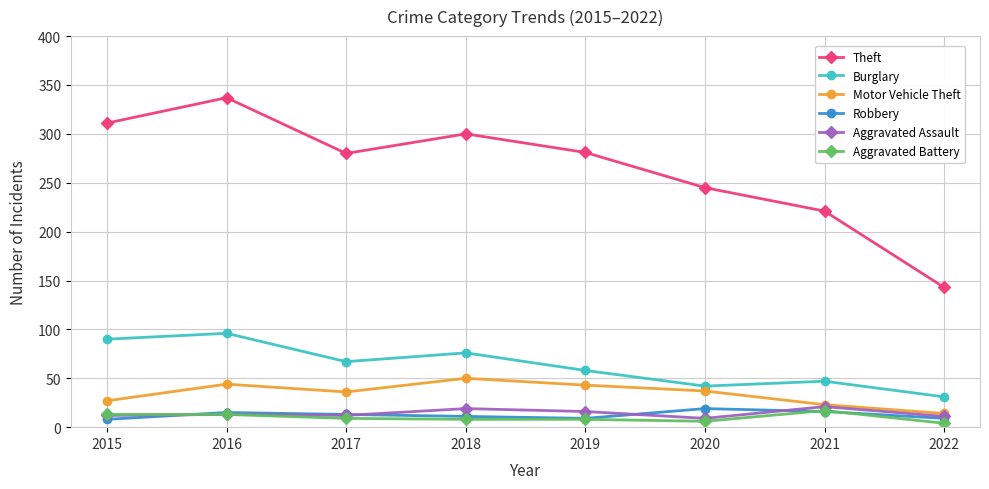

Where is the first local maximum for Theft?

2016